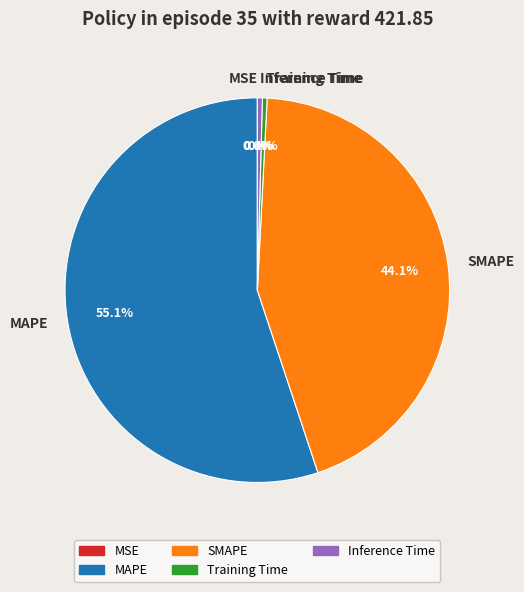

Which slice represents more than half of the pie?

MAPE